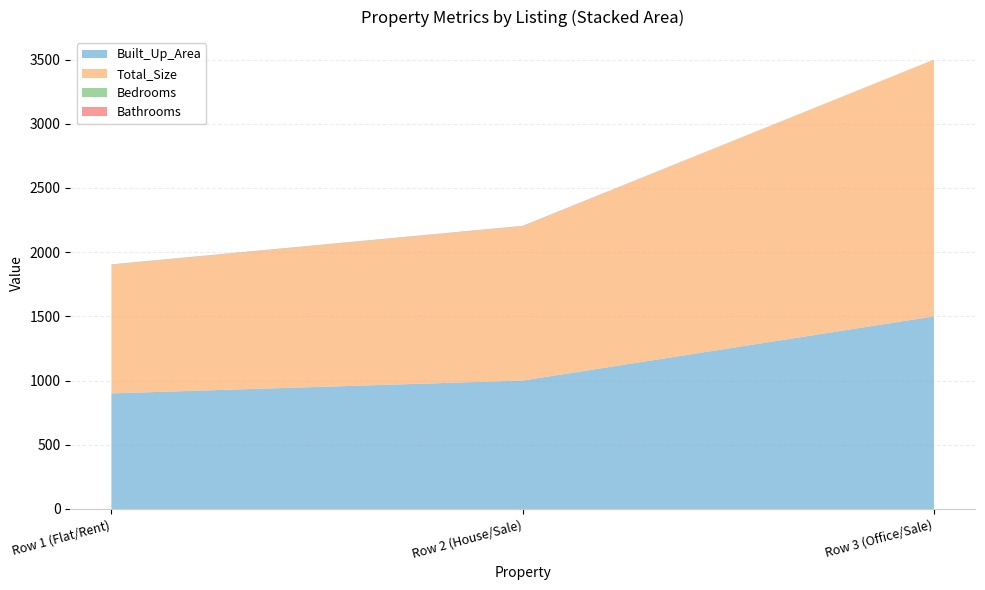

At which category is the sum across all series the highest?

Row 3 (Office/Sale)